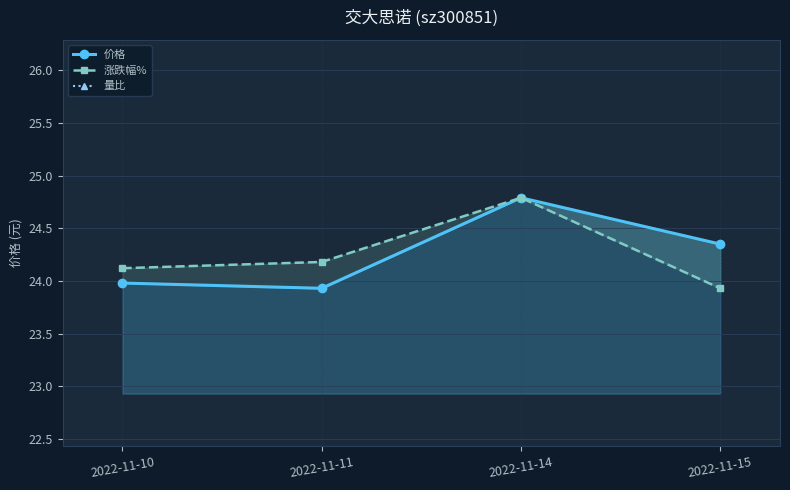

Which series has the widest spread of values?

价格